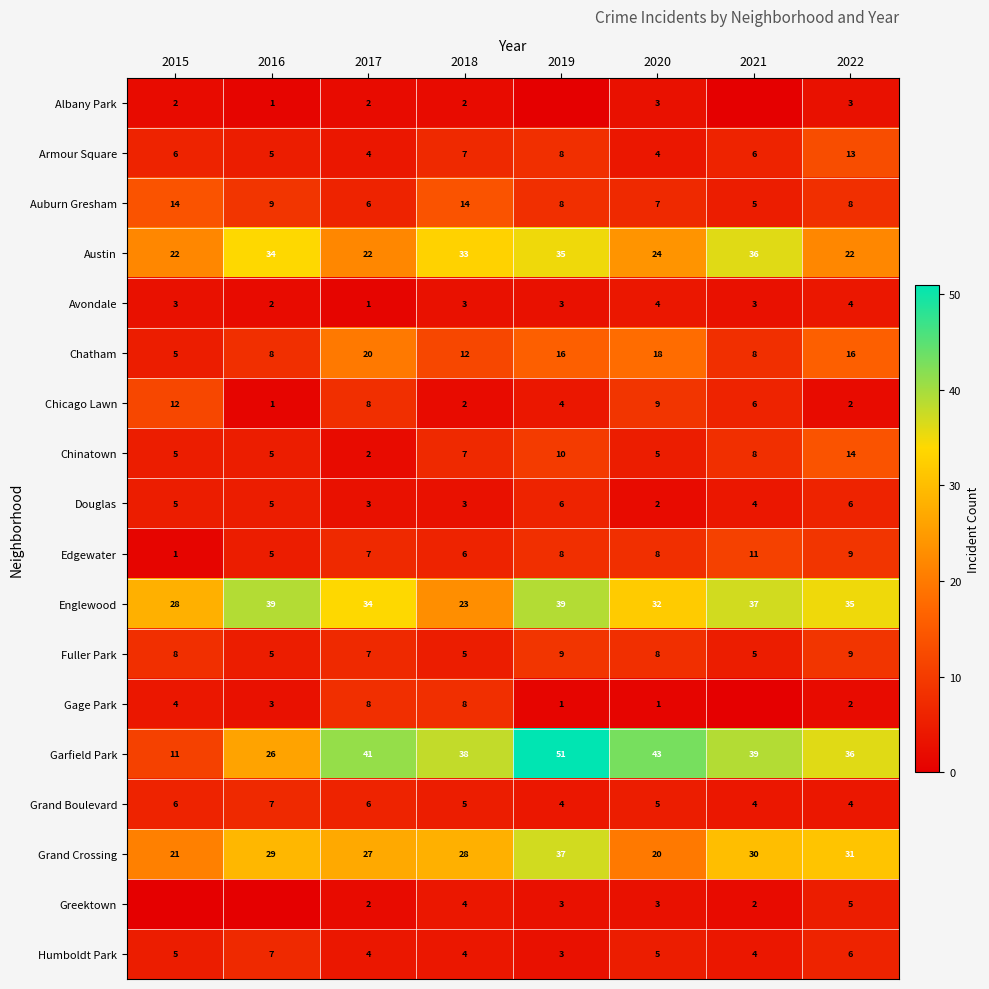

Is it true that Auburn Gresham equals 6 at 2015?

False